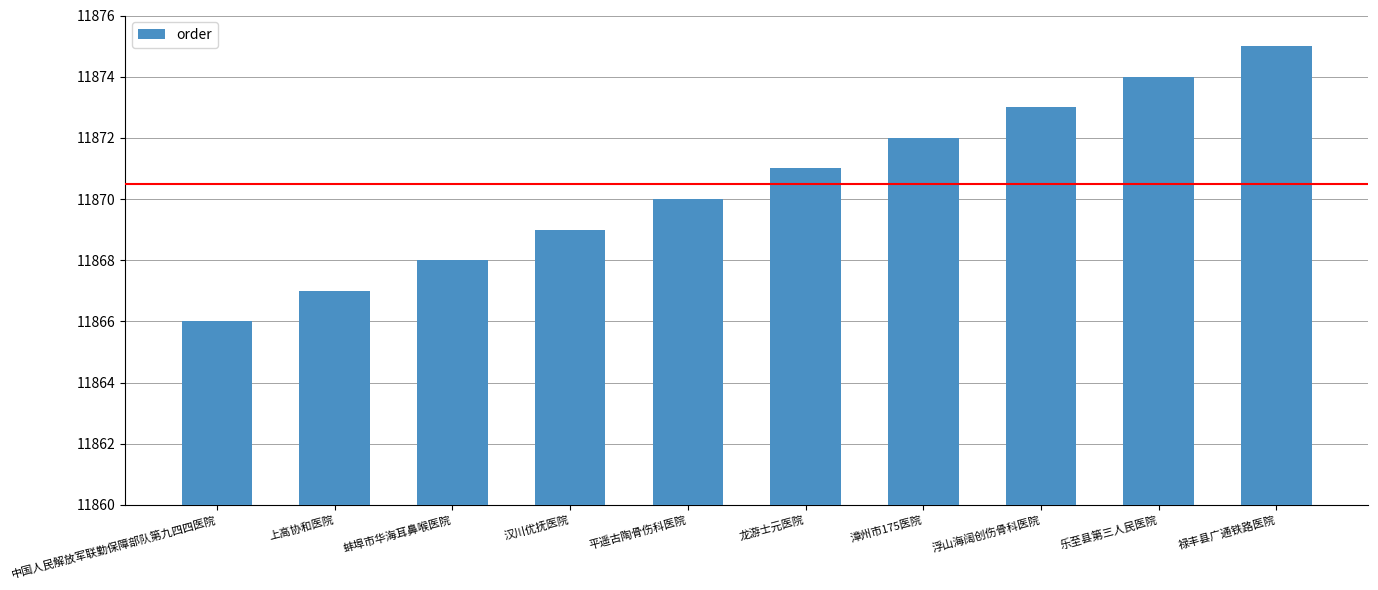

Which label corresponds to the smallest value in the chart?

中国人民解放军联勤保障部队第九四四医院